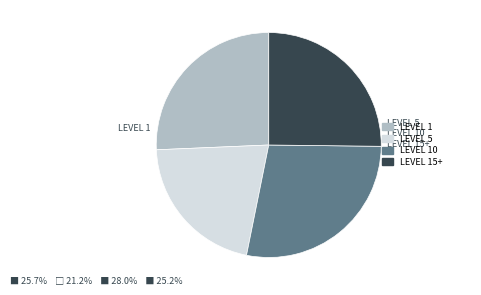

Does any single category account for the majority?

No